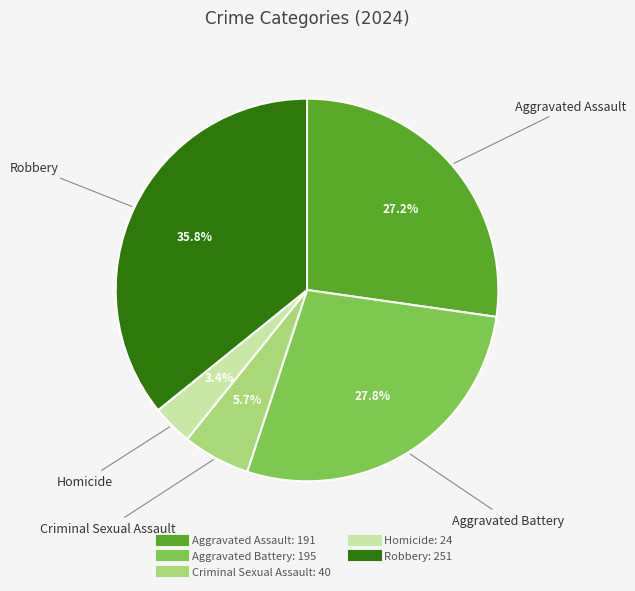

True or false: Homicide accounts for 3% of the total.

True